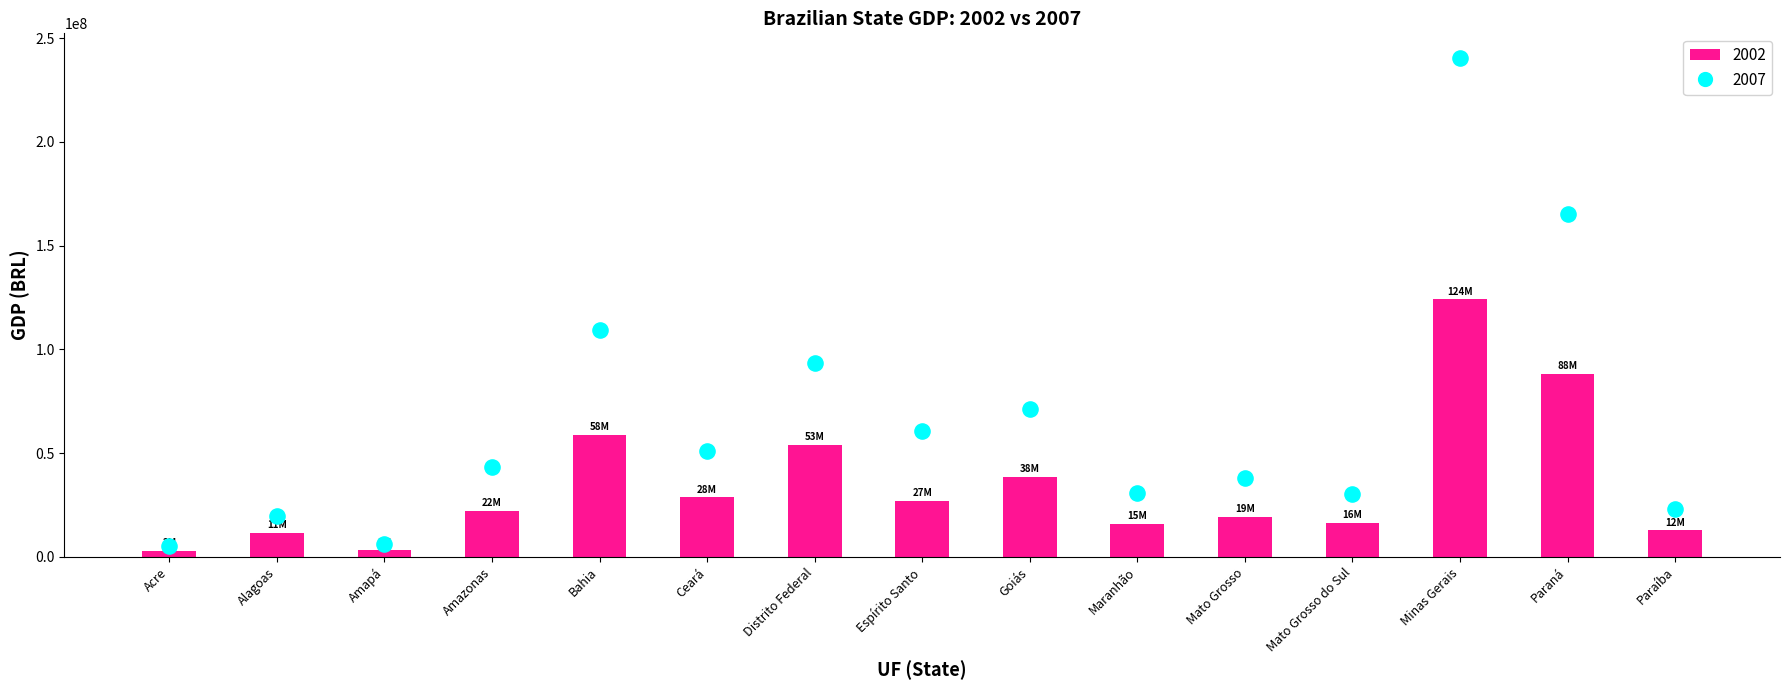

What are all the series names shown in the legend?

2002, 2007